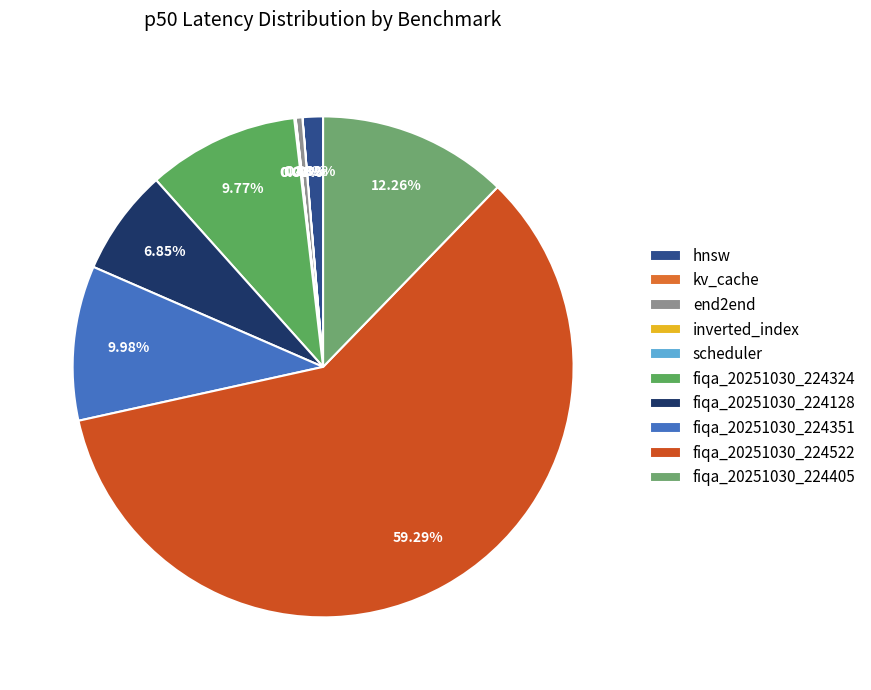

Does any single category account for the majority?

Yes